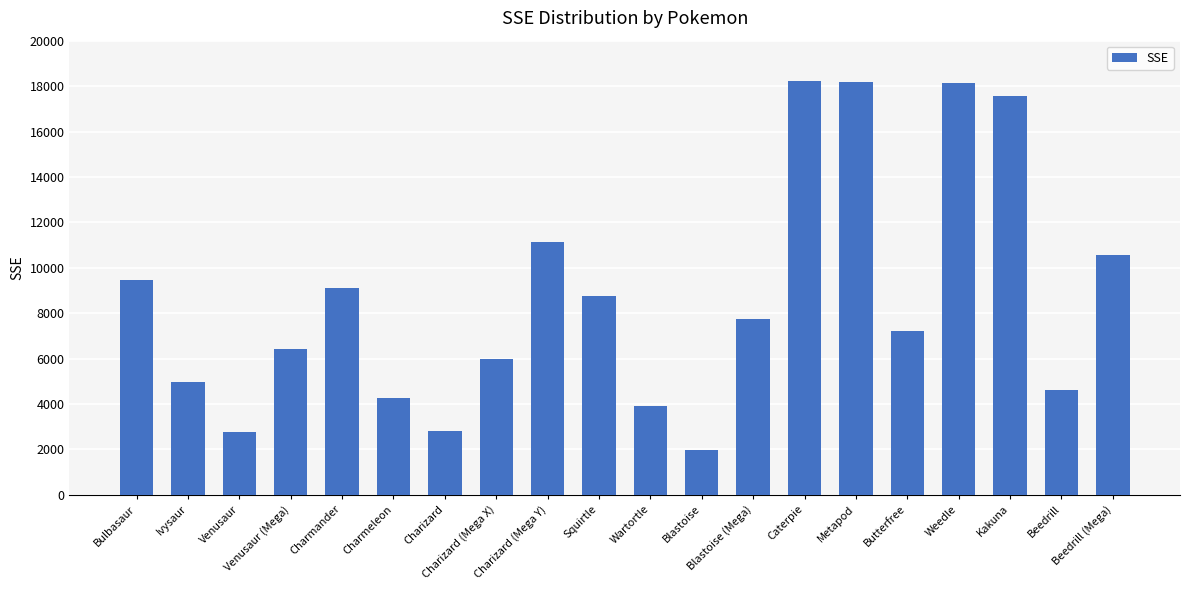

True or false: the data shows 27245 at Caterpie.

False